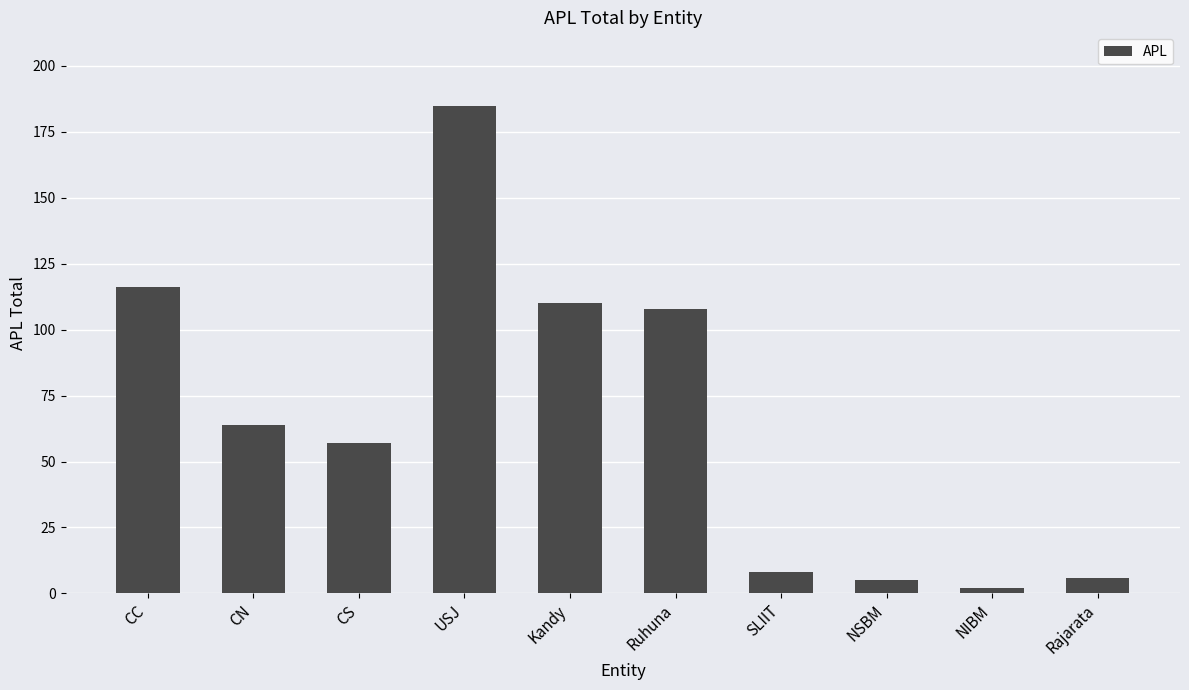

What is the change in value from Kandy to SLIIT?

-102